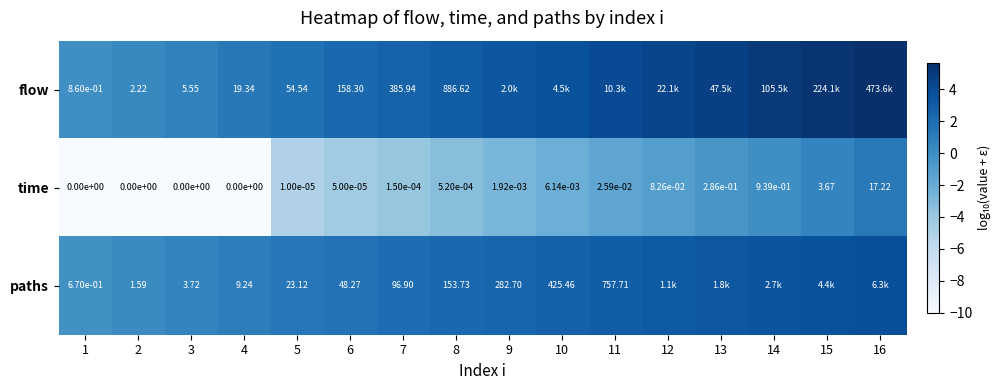

Is the value of flow at 7 greater than the value of time at 2?

Yes